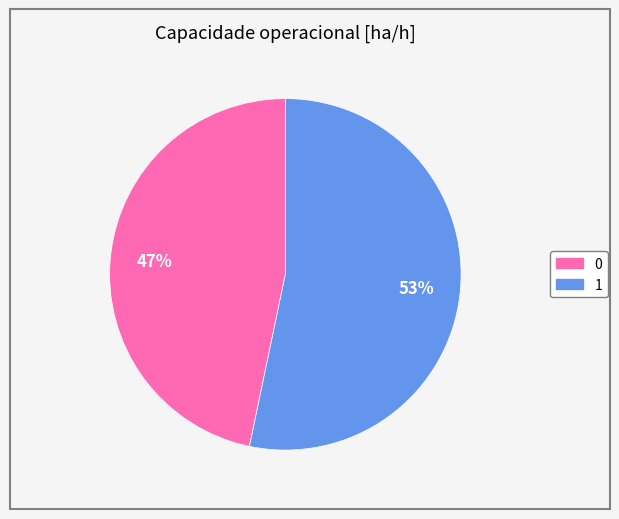

Does 0 account for over 50% of the chart?

No